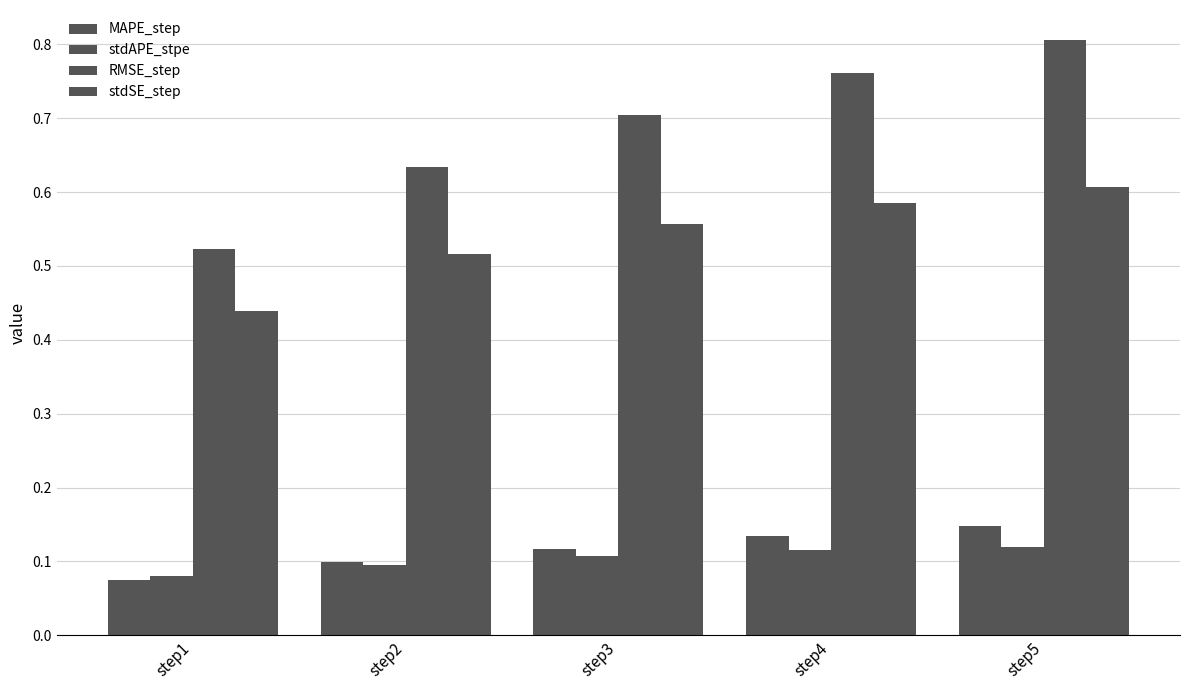

What is the total value across all series at step4?

1.6